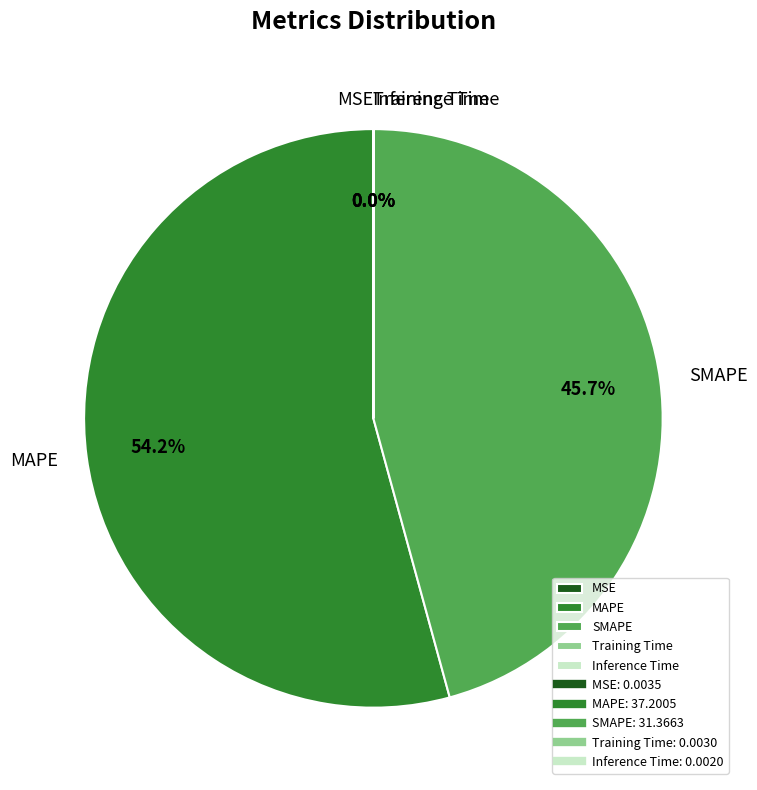

The SMAPE slice represents 46% of the pie. True or false?

True